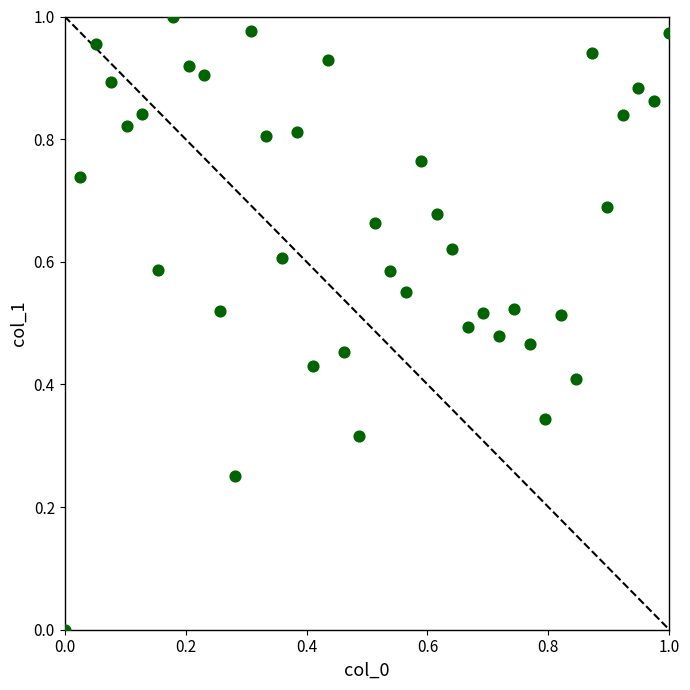

Count the number of points in this scatter plot.

40